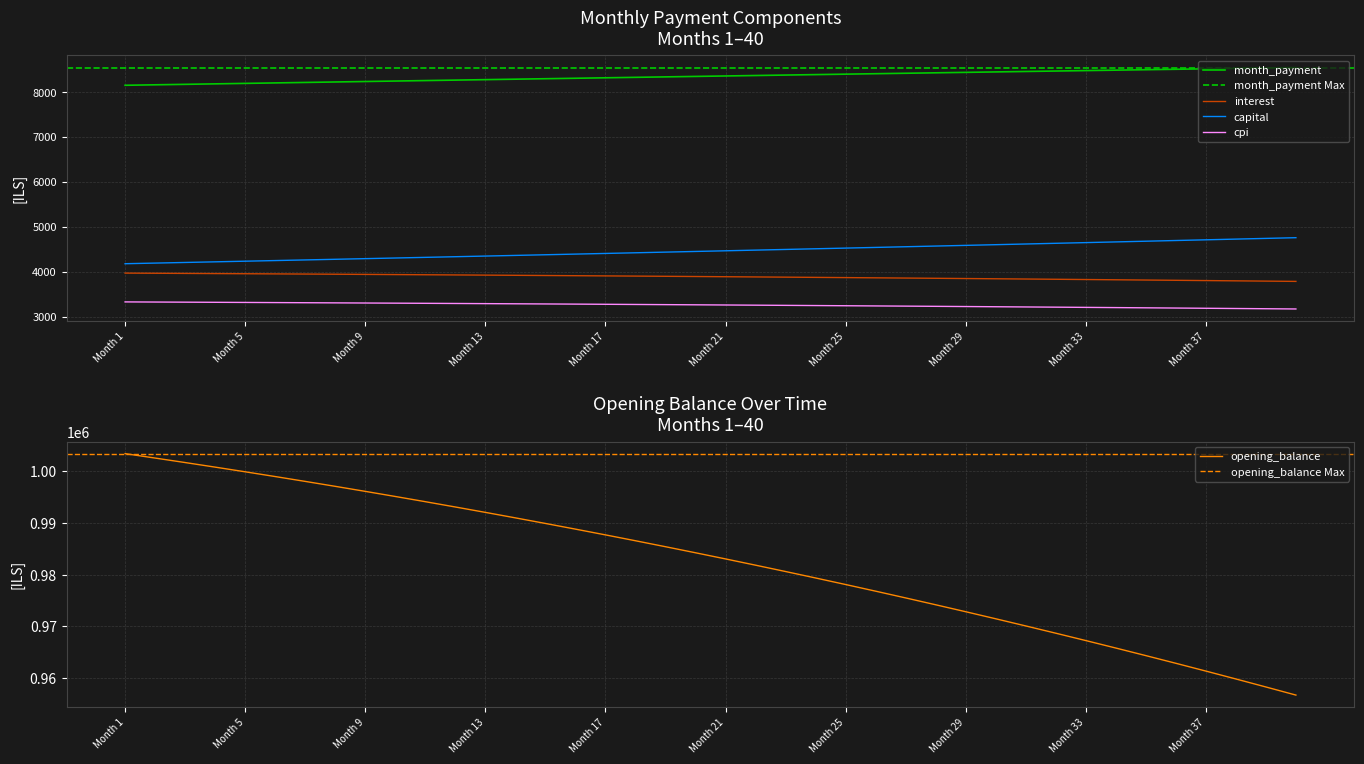

The value of month_payment at 27 is 4871.1. True or false?

False